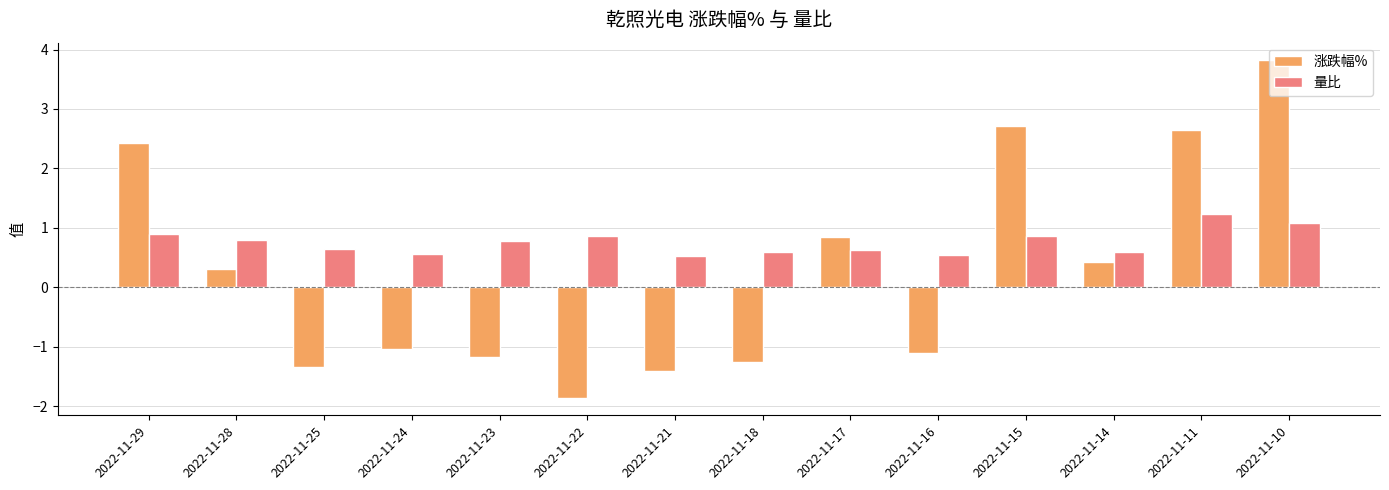

Which series changed the most between 2022-11-21 and 2022-11-11?

涨跌幅%